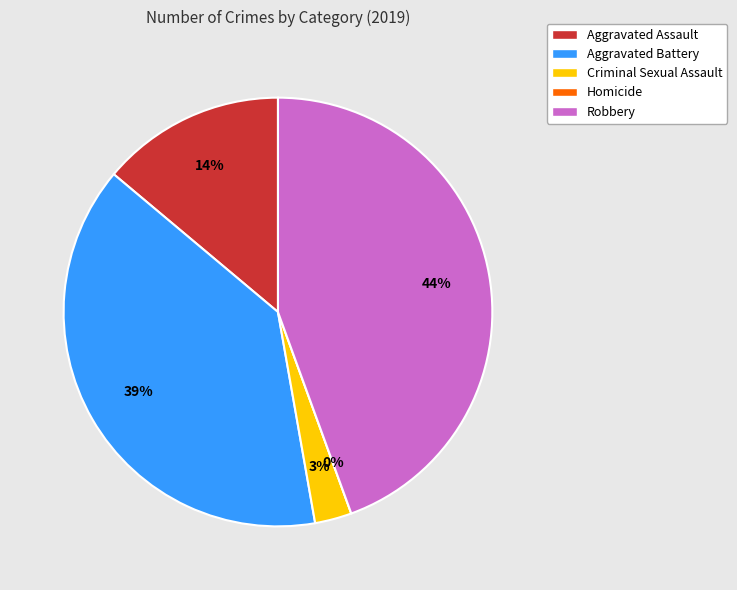

Does Criminal Sexual Assault represent more than half of the total?

No